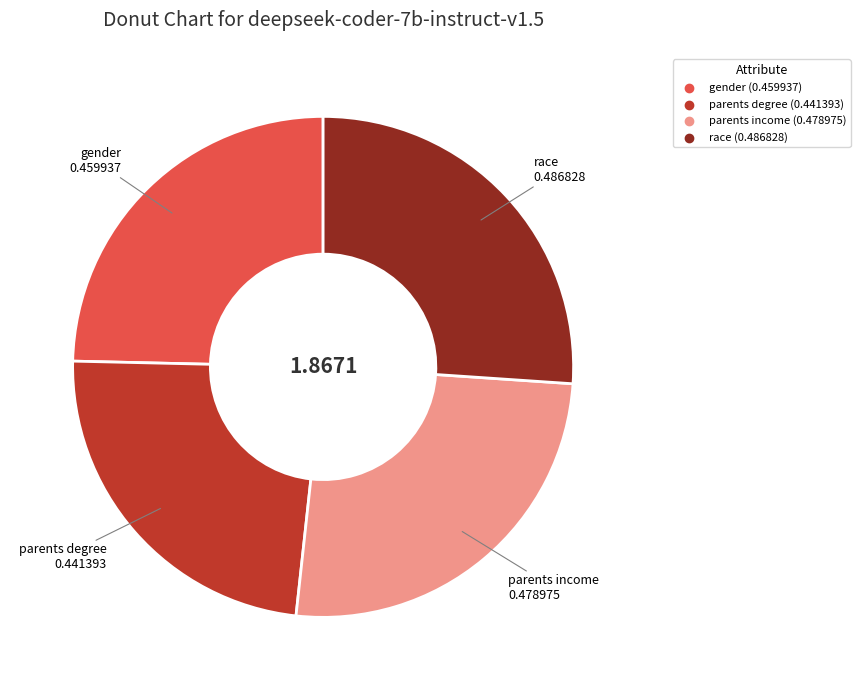

Which slice is the smallest?

parents degree